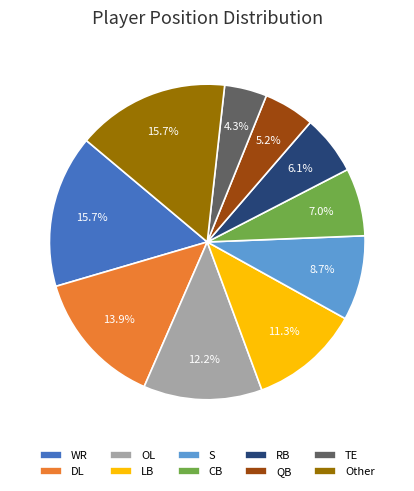

Is it true that LB is 11% of the pie?

True